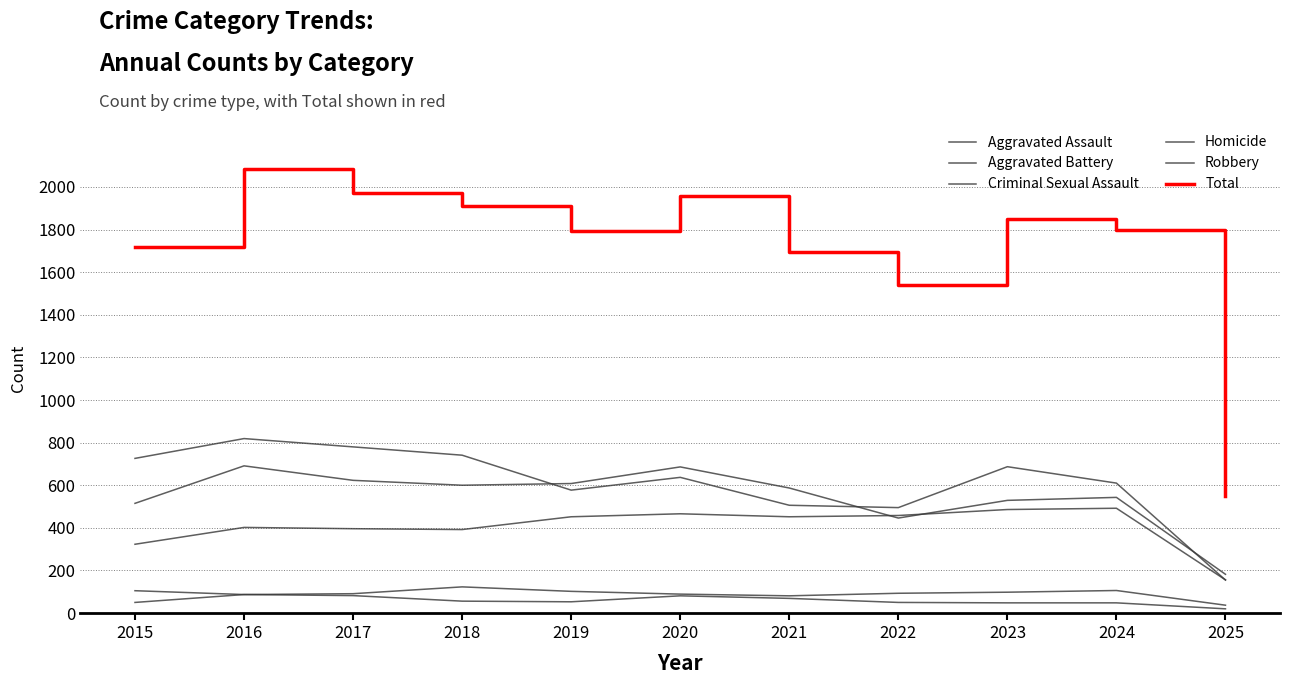

How many lines are shown in the chart?

6